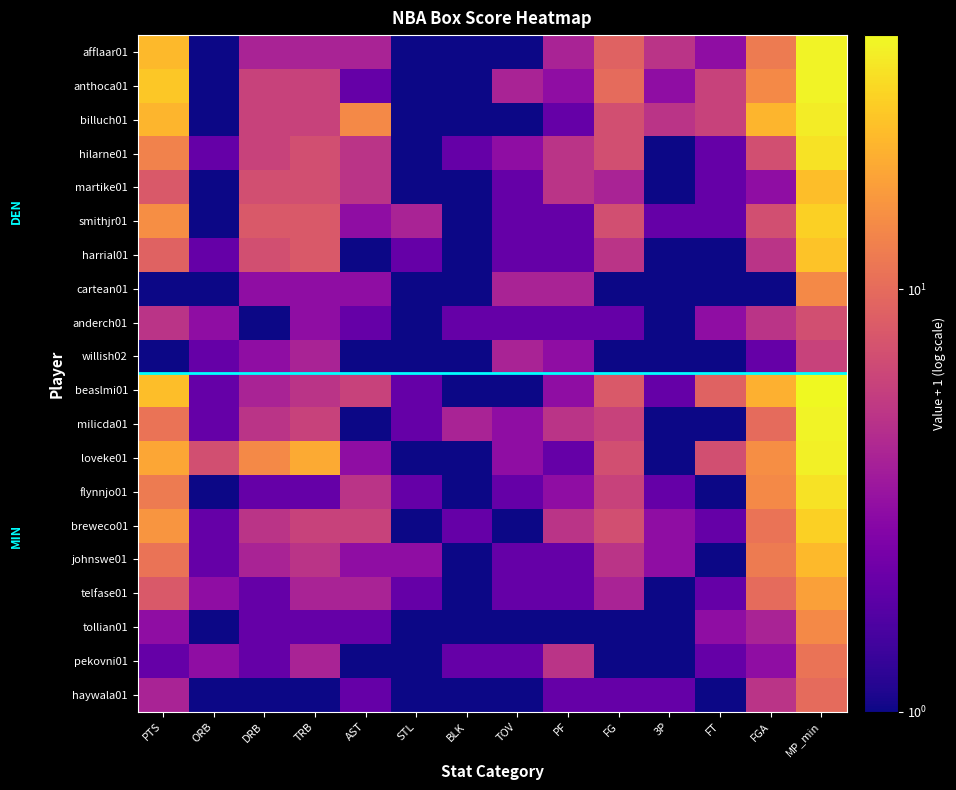

Count the number of categories in the chart.

14